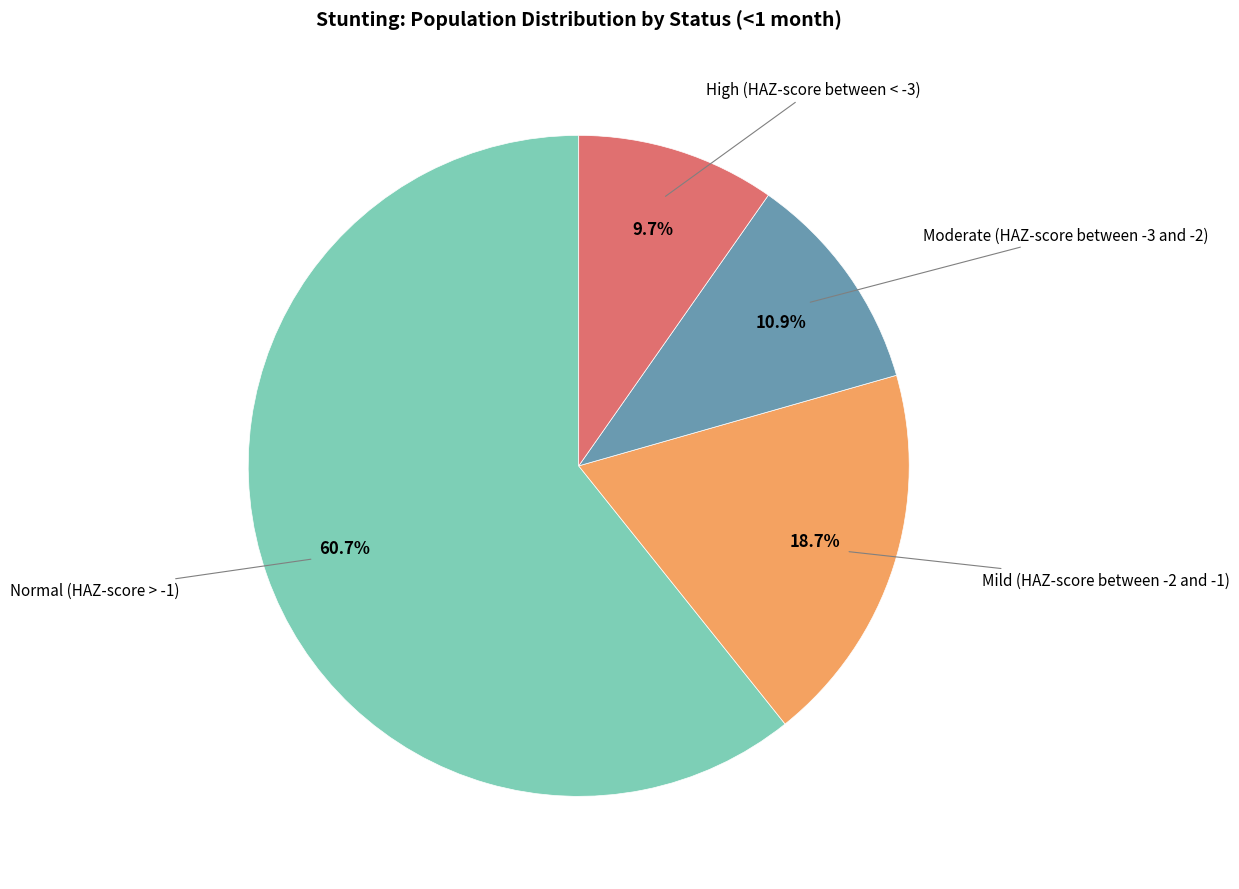

Which category has the smallest portion of the pie?

High (HAZ-score between < -3)